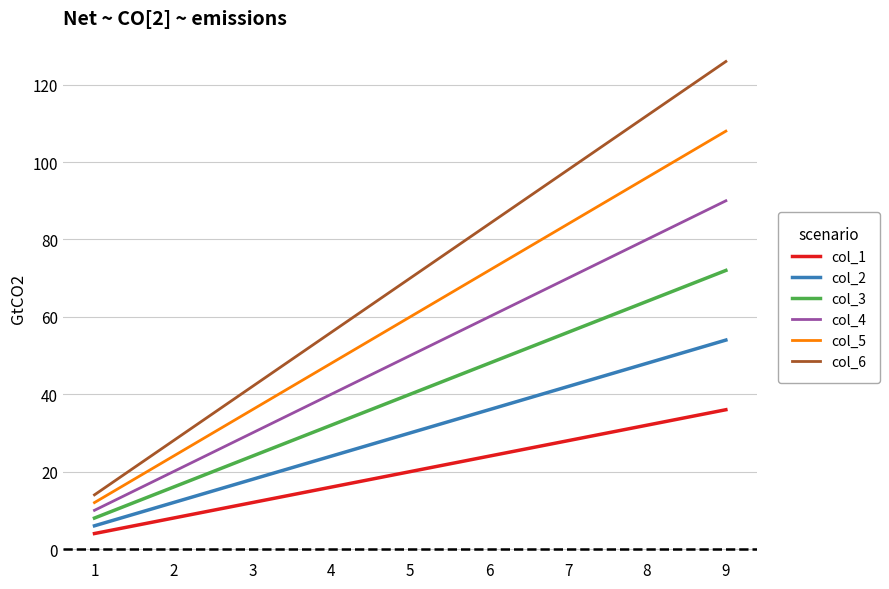

At which label does col_2 reach its peak?

9